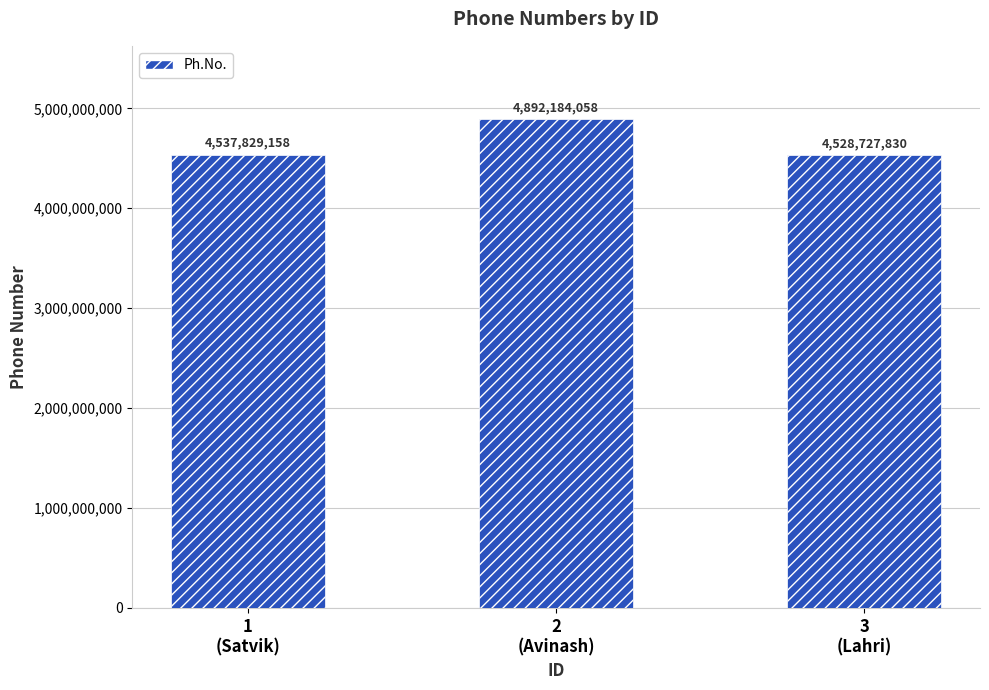

Between 2
(Avinash) and 1
(Satvik), which is larger?

2
(Avinash)